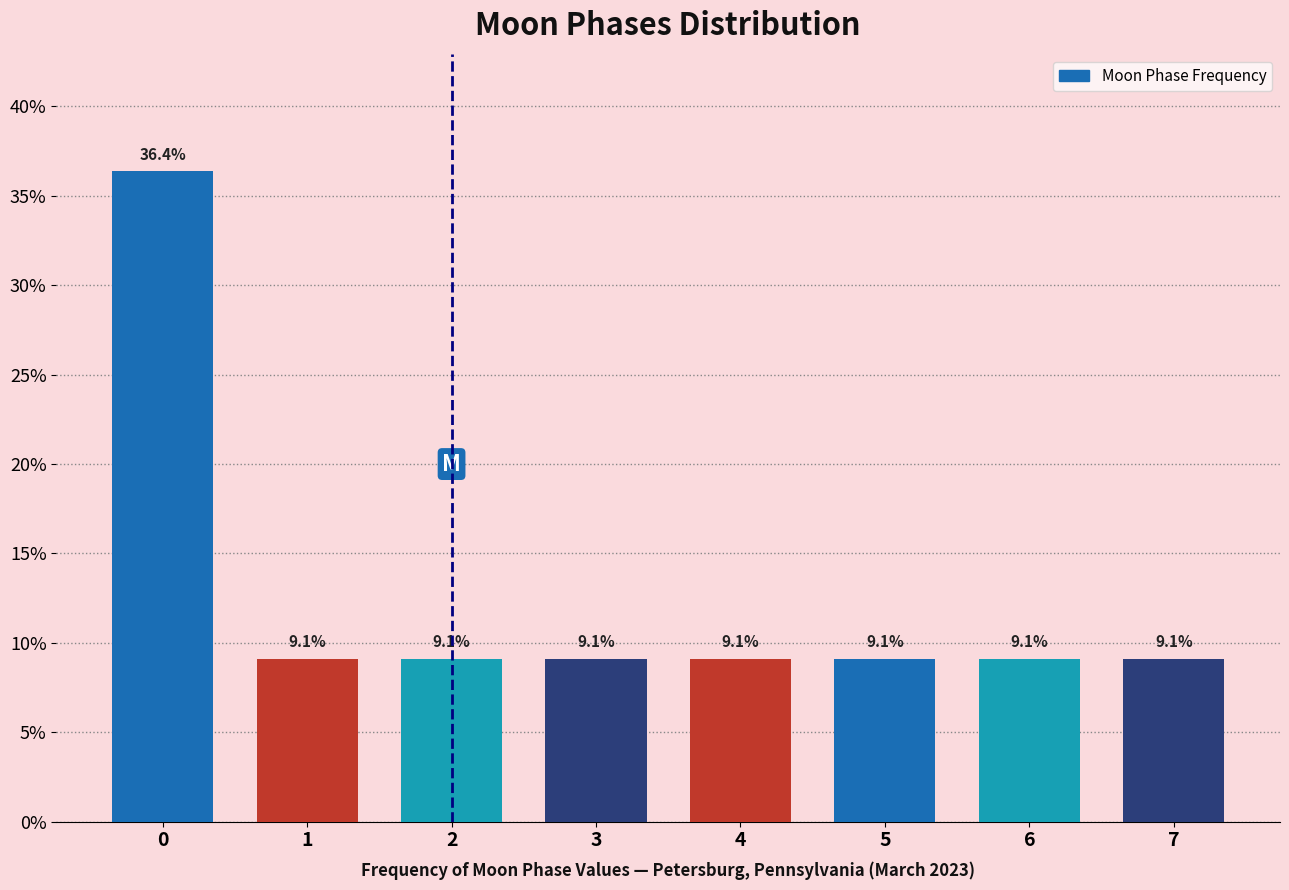

Reading left to right, extract all data points from this chart.

0=36.4	1=9.1	2=9.1	3=9.1	4=9.1	5=9.1	6=9.1	7=9.1